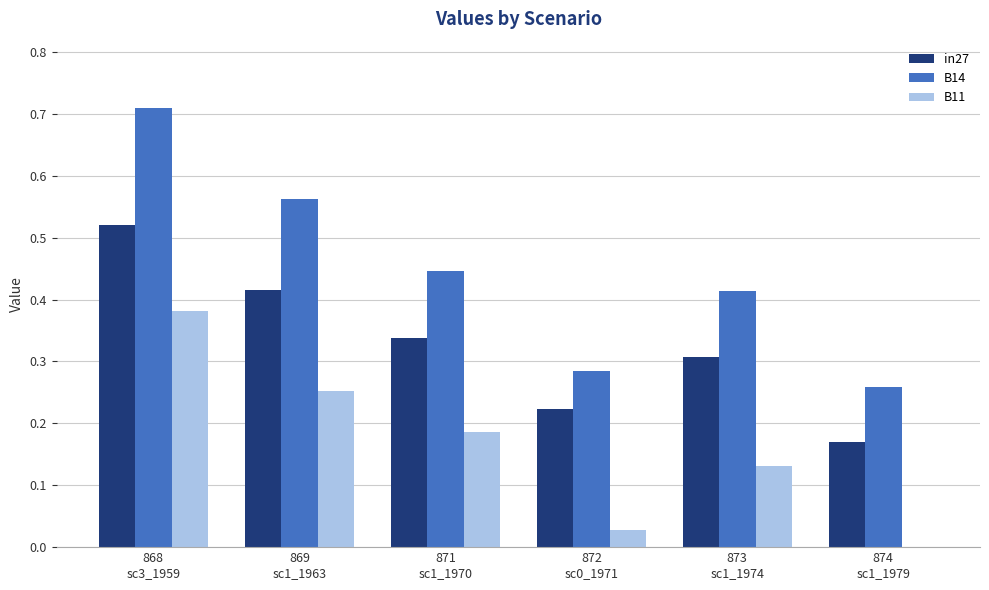

Is the value of in27 at 874
sc1_1979 greater than the value of B11 at 872
sc0_1971?

Yes